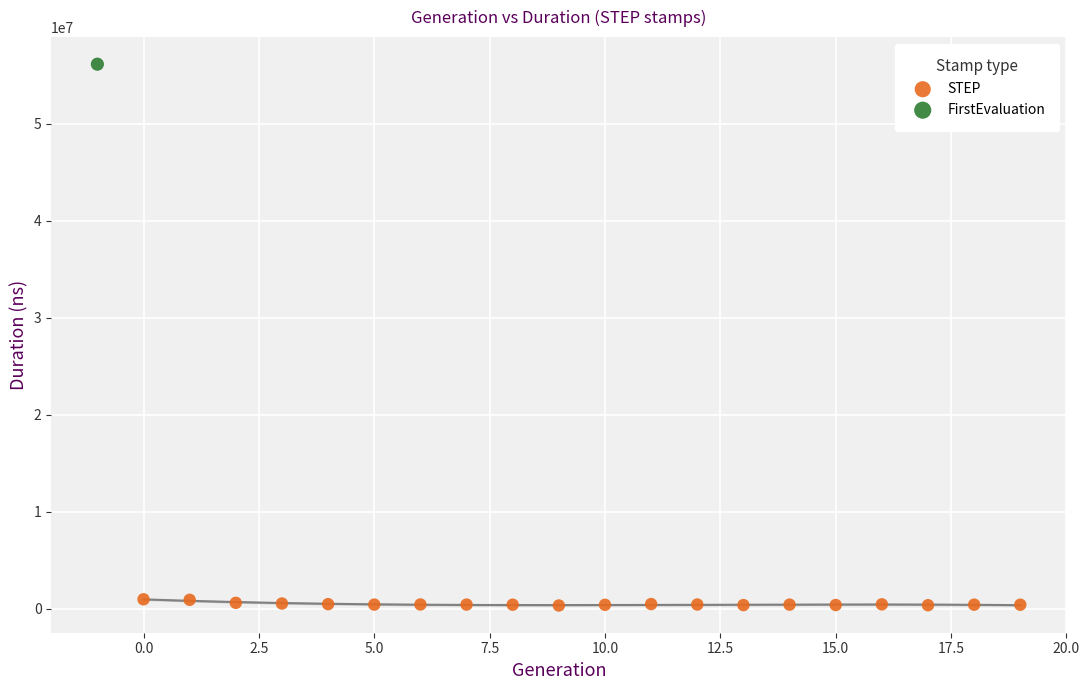

What are all the series names shown in the legend?

STEP, FirstEvaluation